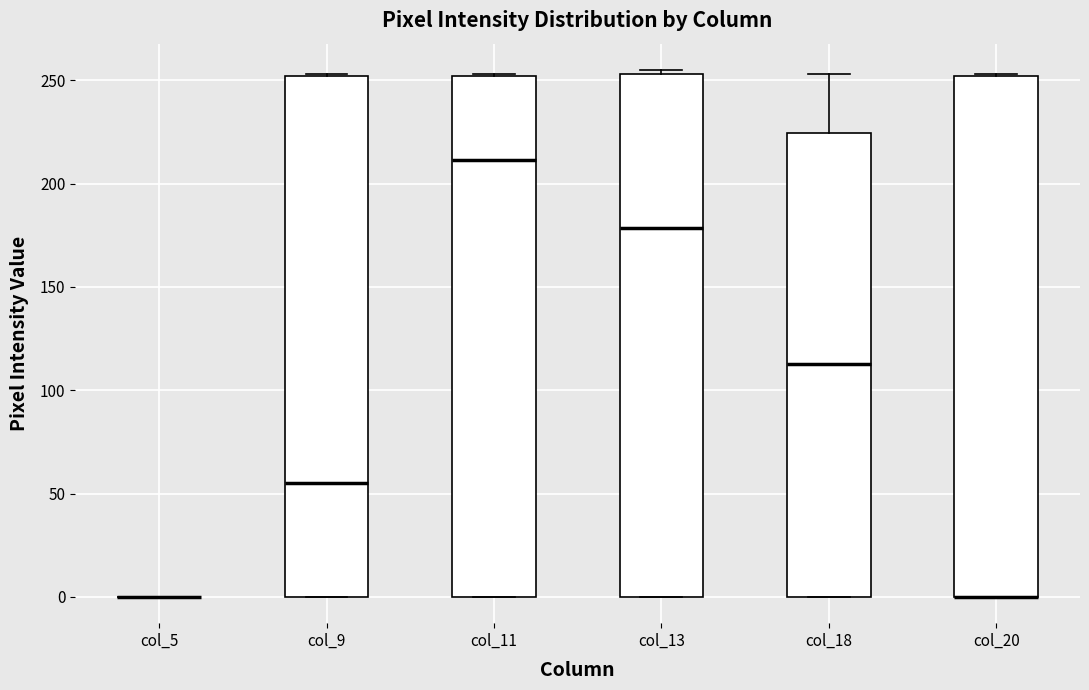

Where is the upper edge of the box for col_13 on the y-axis? The values are not printed on the chart, so give them approximately, as read against the axis.

255